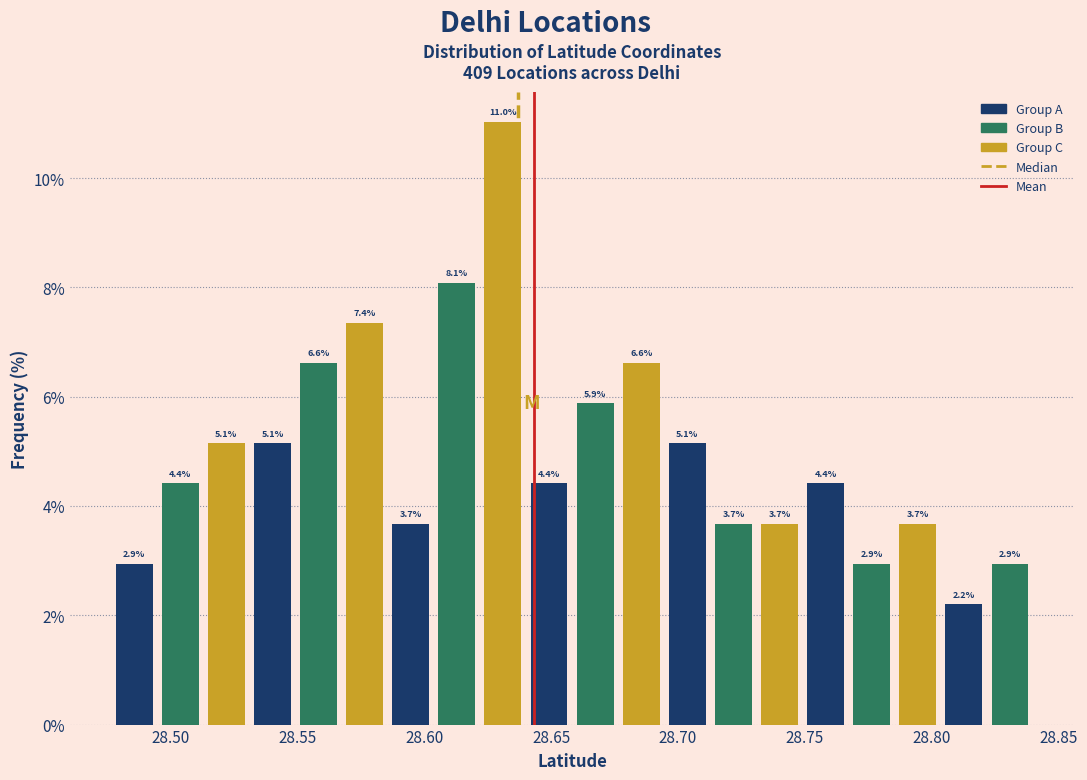

Around what value on the x-axis is the tallest bar? Give the approximate position of its centre, as read against the axis.

28.630